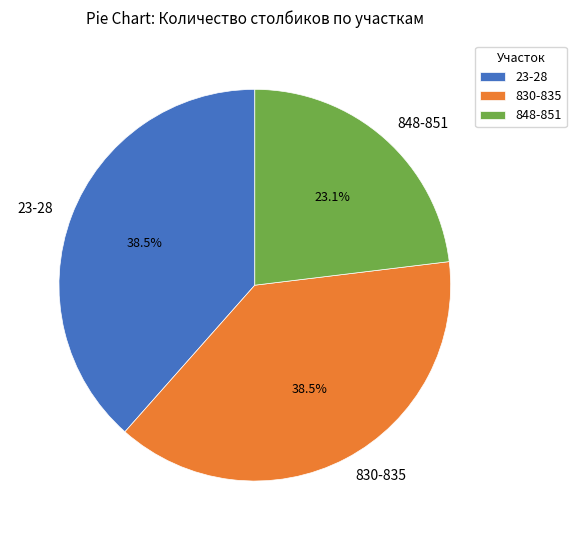

Does 23-28 account for over 50% of the chart?

No